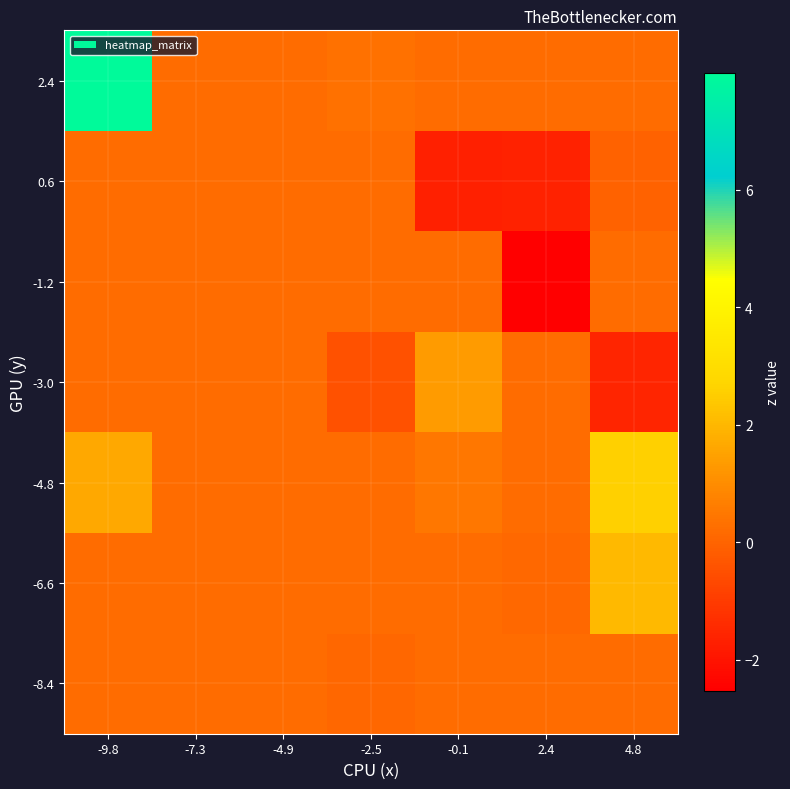

How many series are shown in this chart?

7